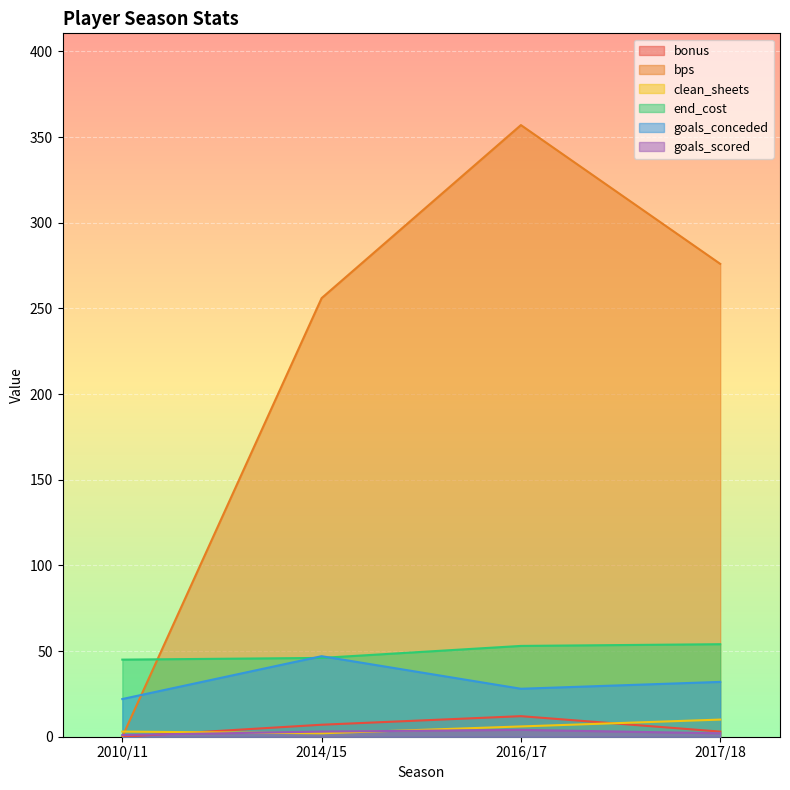

What is the highest value of the goals_conceded series?

47